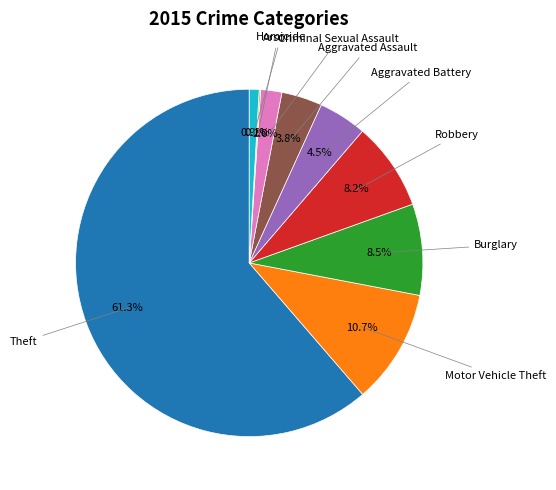

Is there any slice that represents more than half of the pie?

Yes